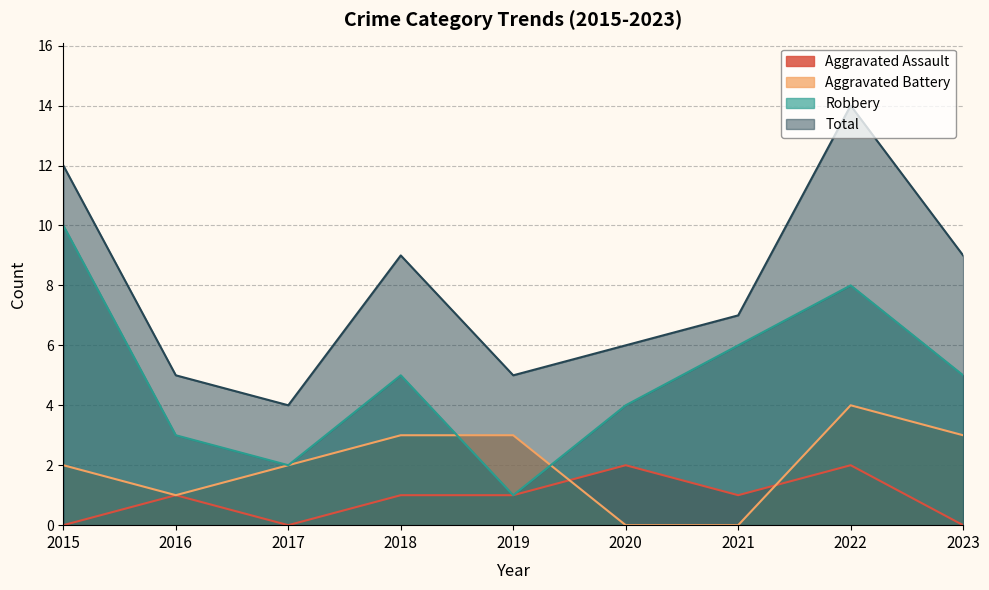

How many lines are shown in the chart?

4